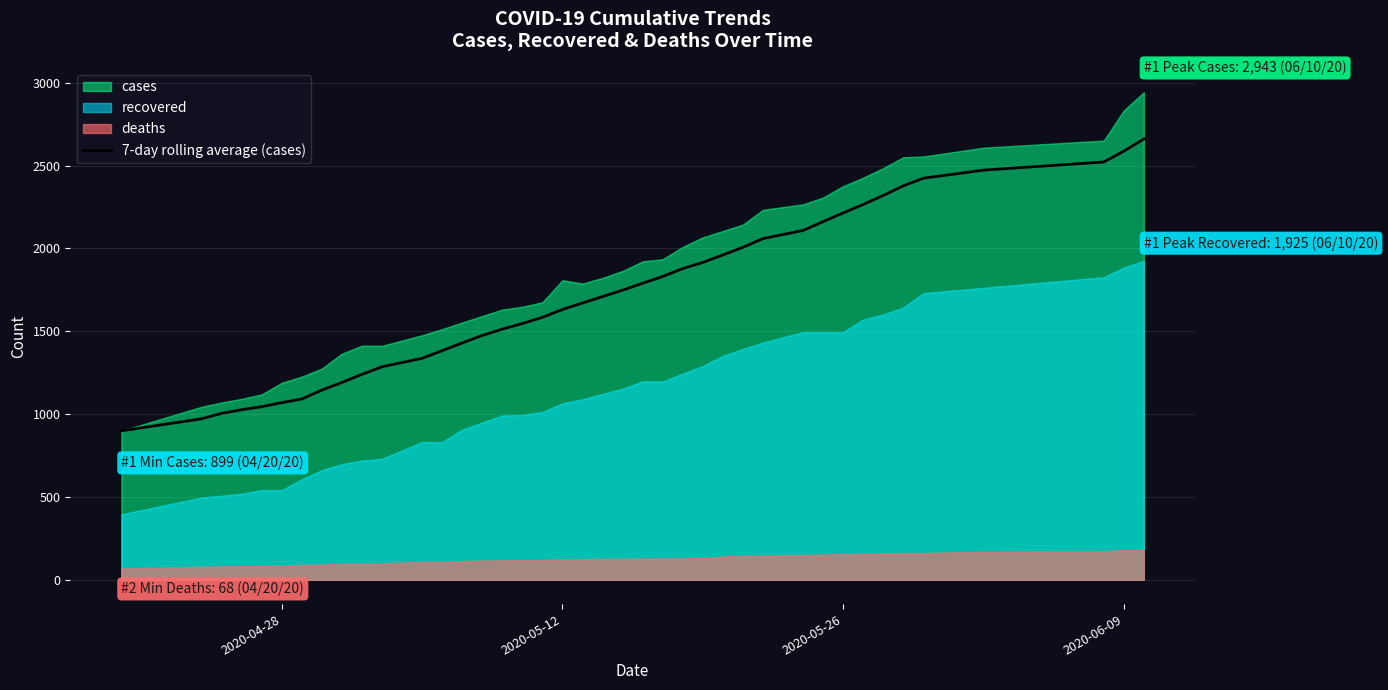

What is the minimum value for 7-day rolling average (cases)?

899.0